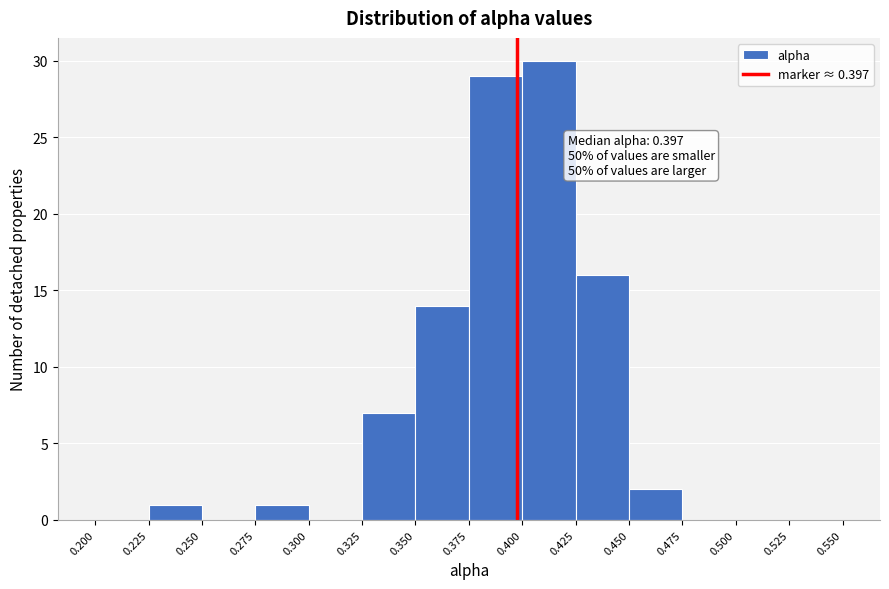

Over which range of the x-axis is the bar tallest?

0.400 to 0.425